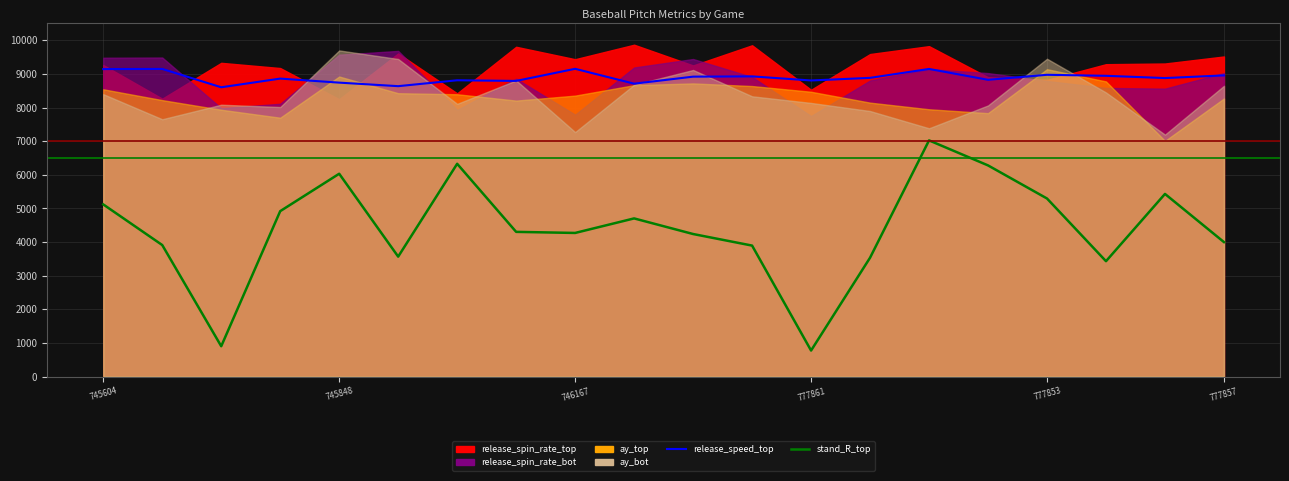

True or false: stand_R_top and release_speed_top intersect in this chart.

False